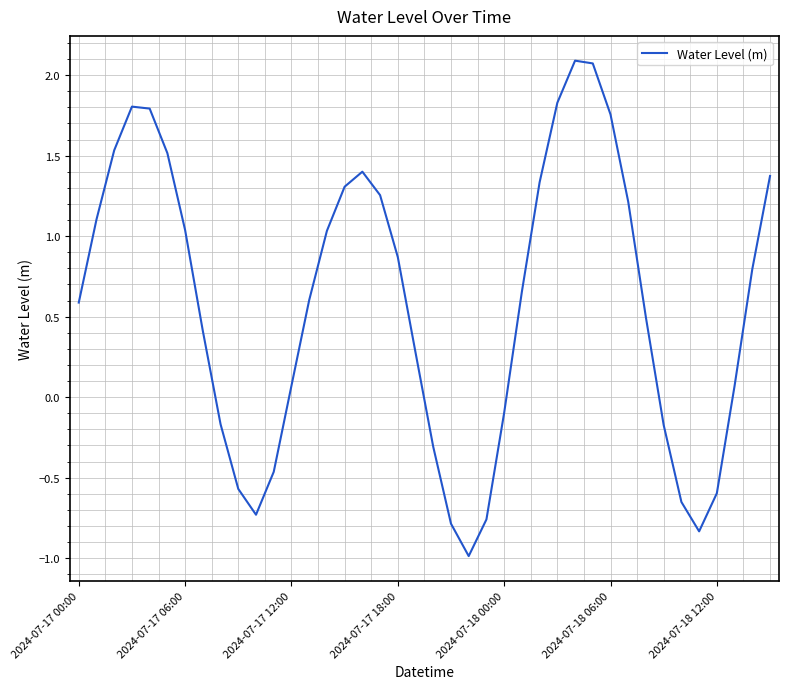

Does the chart have visible grid lines?

Yes